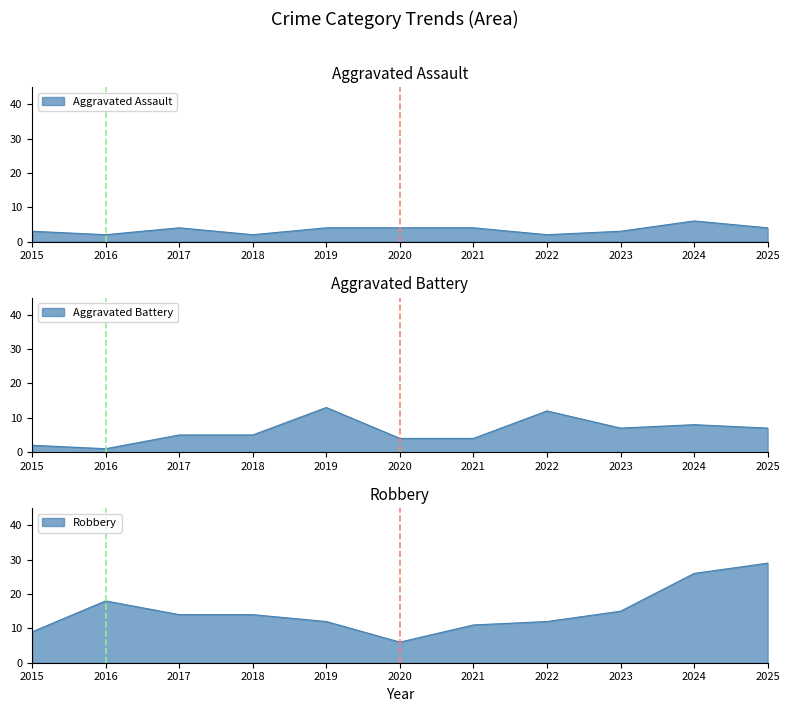

Which series has the largest total across all categories?

Robbery